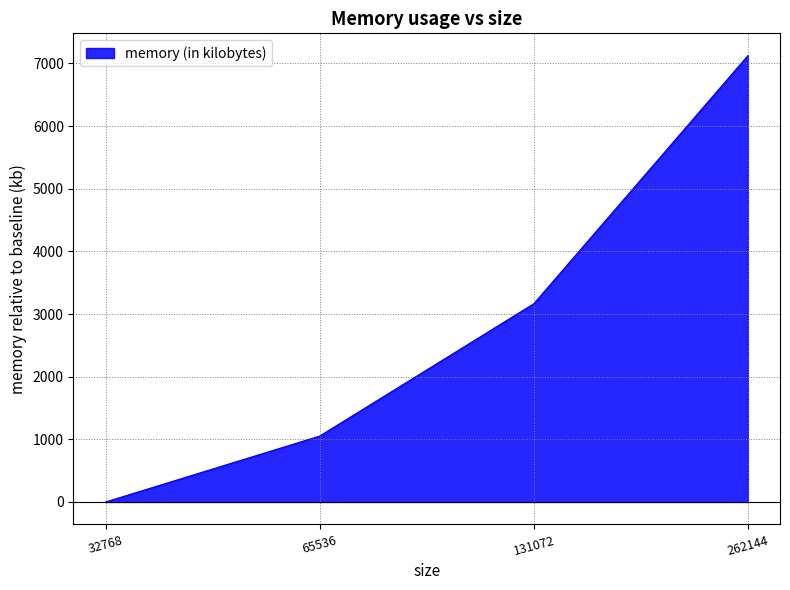

What is the value of the 3rd point from the left?

3164